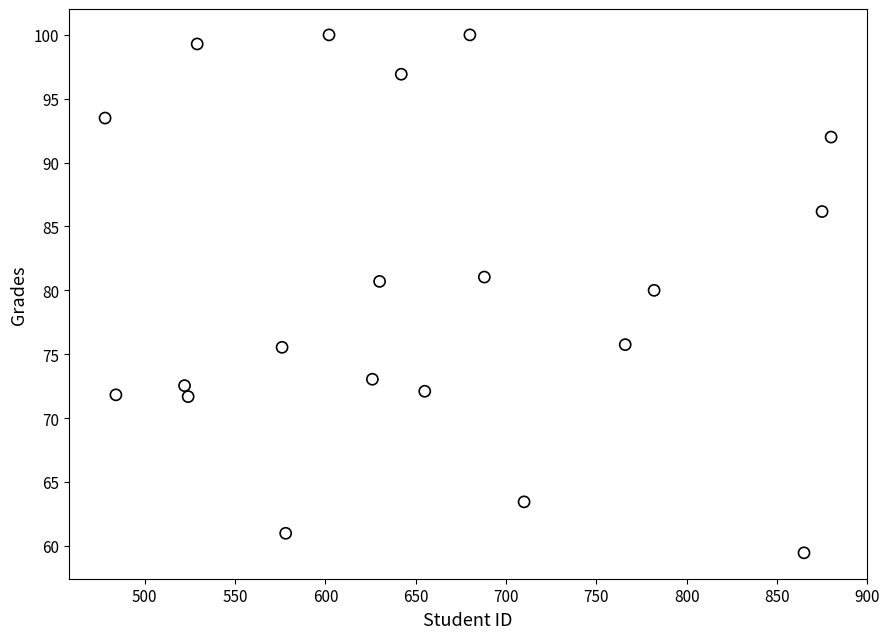

What Y value in the scatter plot is closest to 79?

80.0